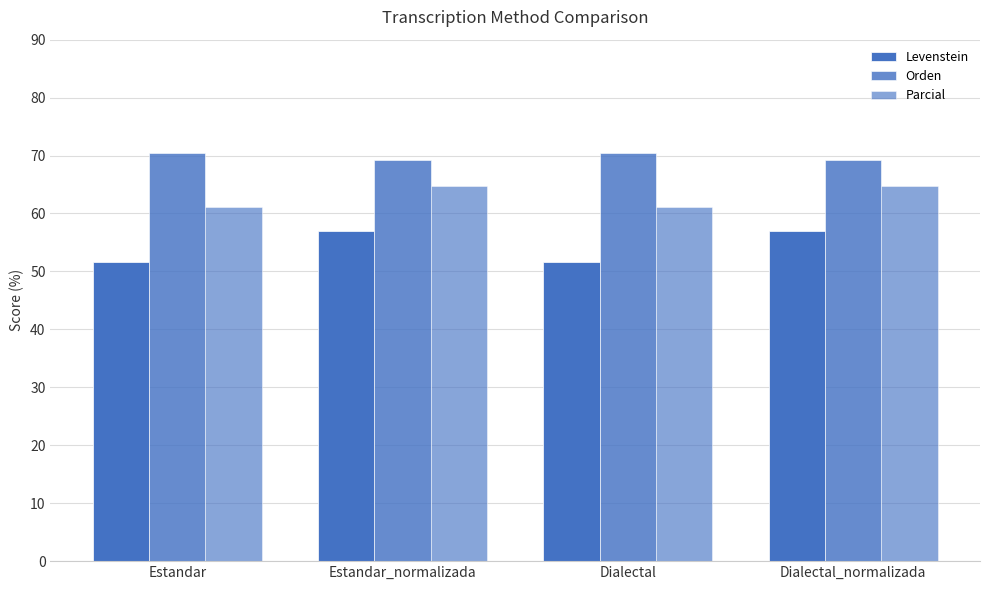

How many groups of bars are there?

4